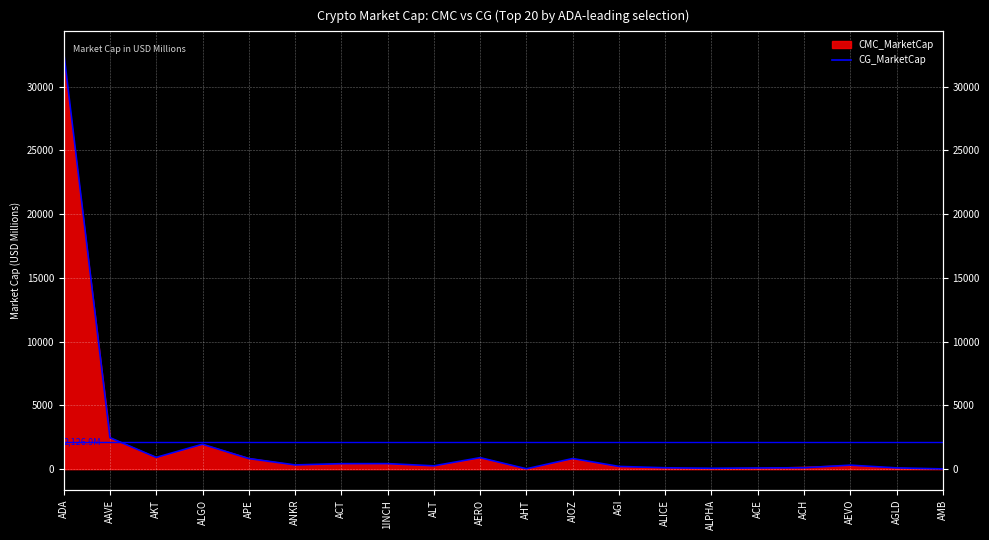

Rank the categories by value from highest to lowest.

ADA, AAVE, ALGO, AKT, AERO, AIOZ, APE, 1INCH, ACT, ANKR, AEVO, ALT, AGI, ACH, ALICE, AGLD, ACE, ALPHA, AHT, AMB